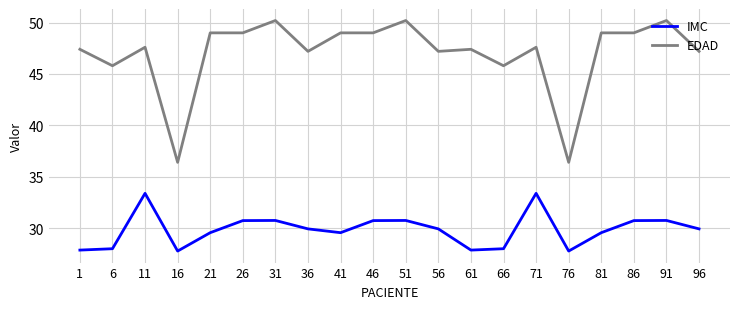

List the series in order of their peak value, lowest first.

IMC, EDAD